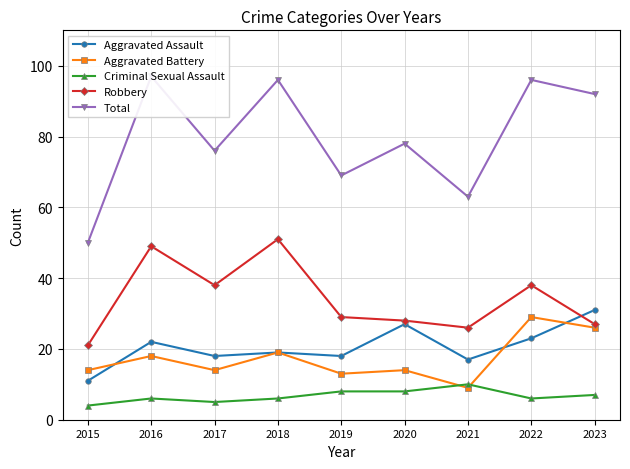

At which category is the sum across all series the highest?

2016